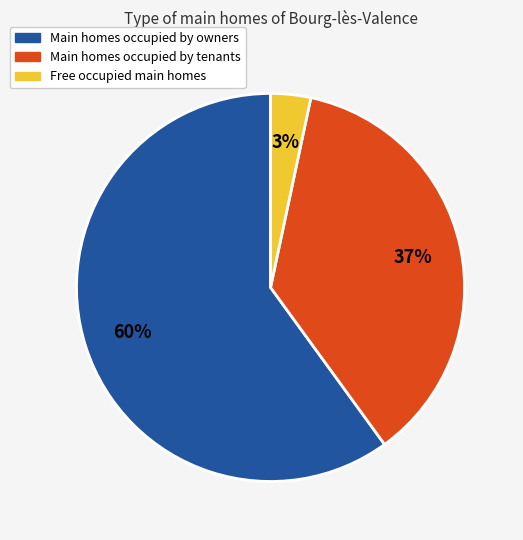

To the nearest percent, what is the average slice percentage?

33%